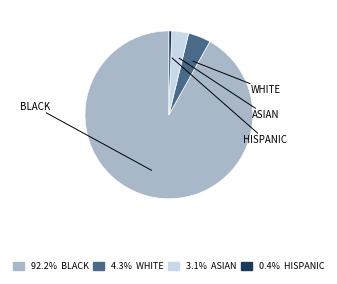

To the nearest percent, what is the average slice percentage?

25%